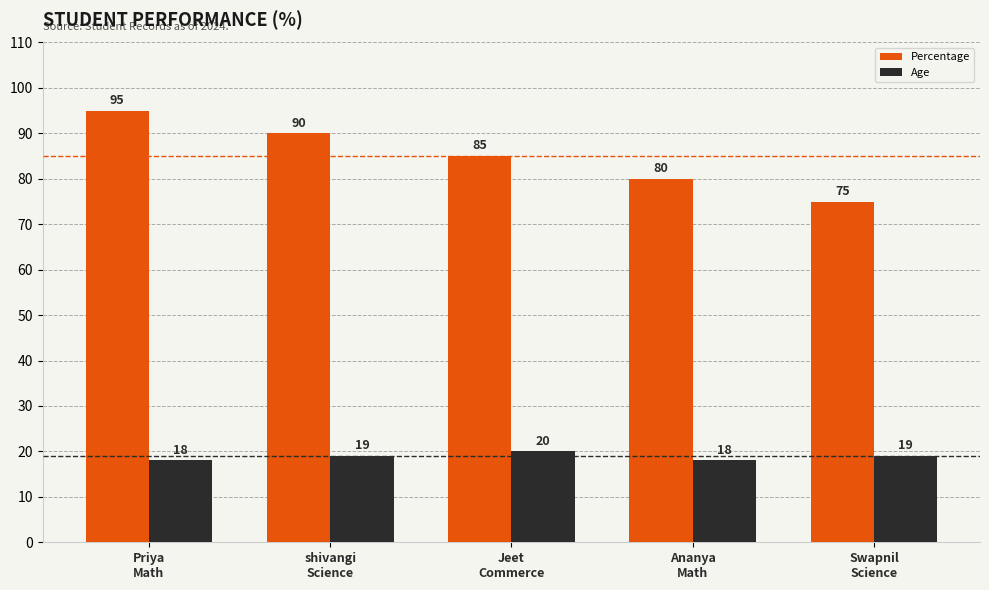

Which series has the widest spread of values?

Percentage